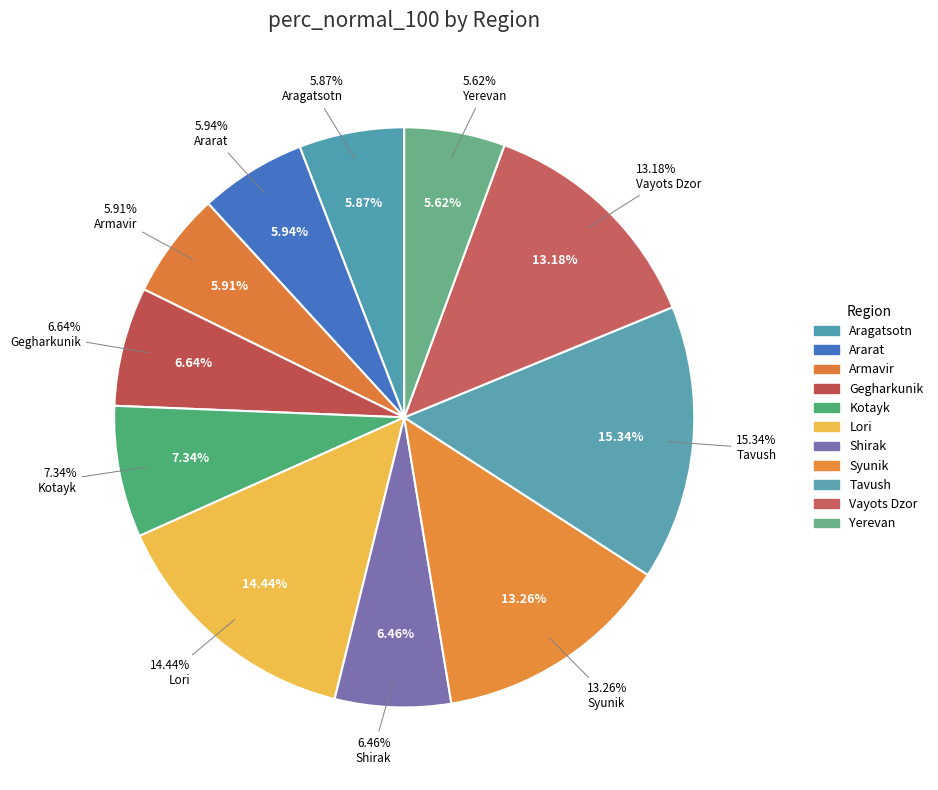

What portion of the pie excludes Vayots Dzor?

86.8%